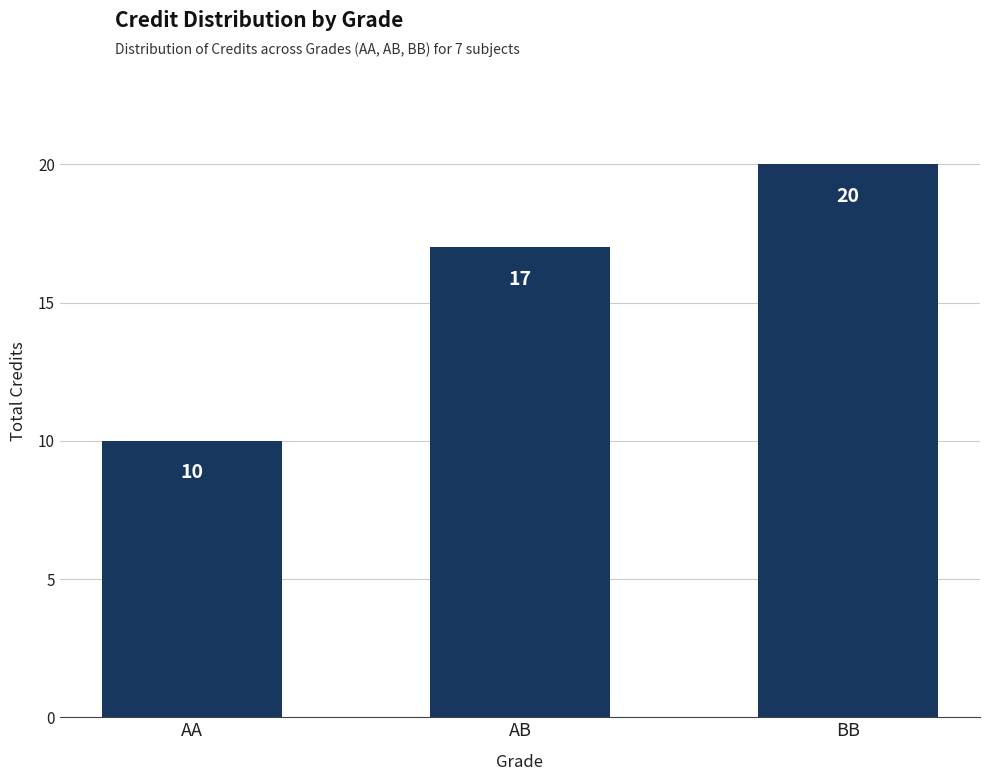

Rank the categories by value from lowest to highest.

AA, AB, BB